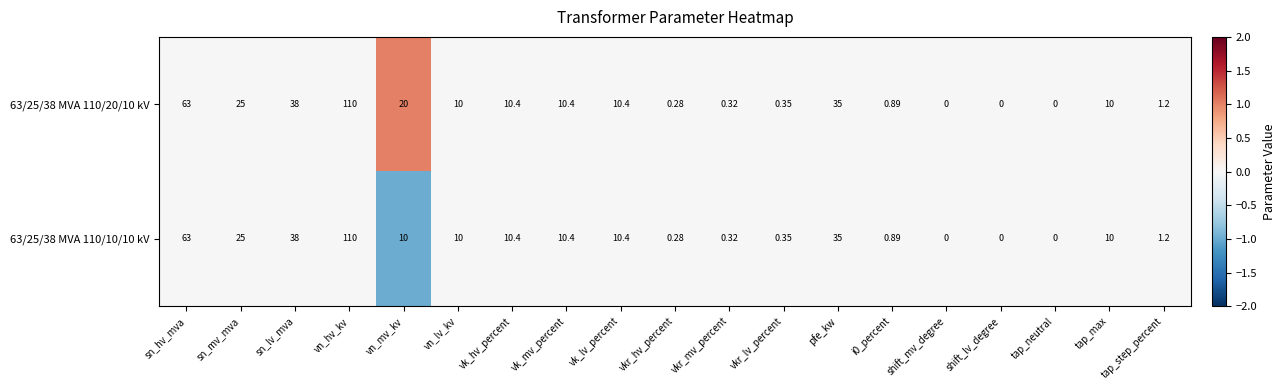

At which category is the sum across all series the highest?

vn_hv_kv